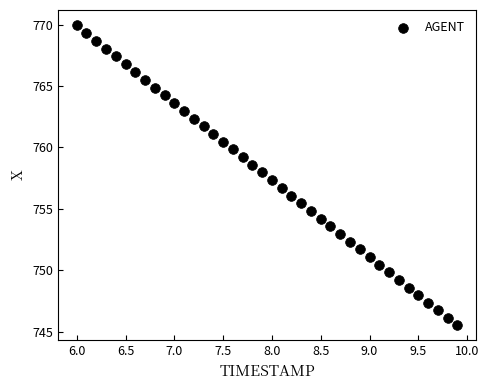

What is the range of X values (max minus min)?

3.9